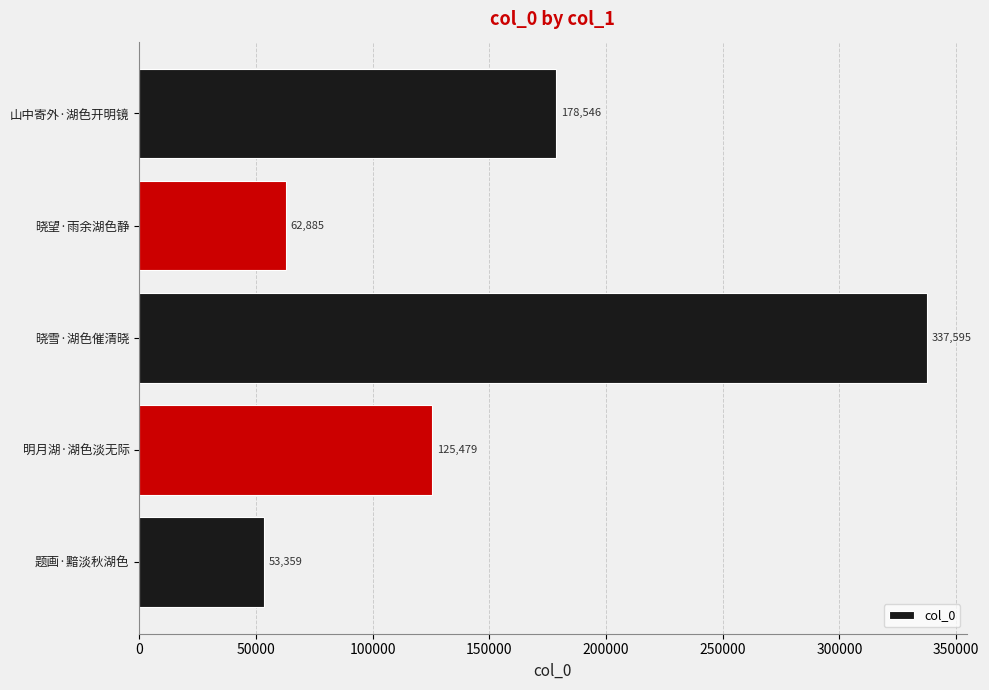

What is the sum of the values at 明月湖·湖色淡无际 and 晓雪·湖色催清晓?

463074